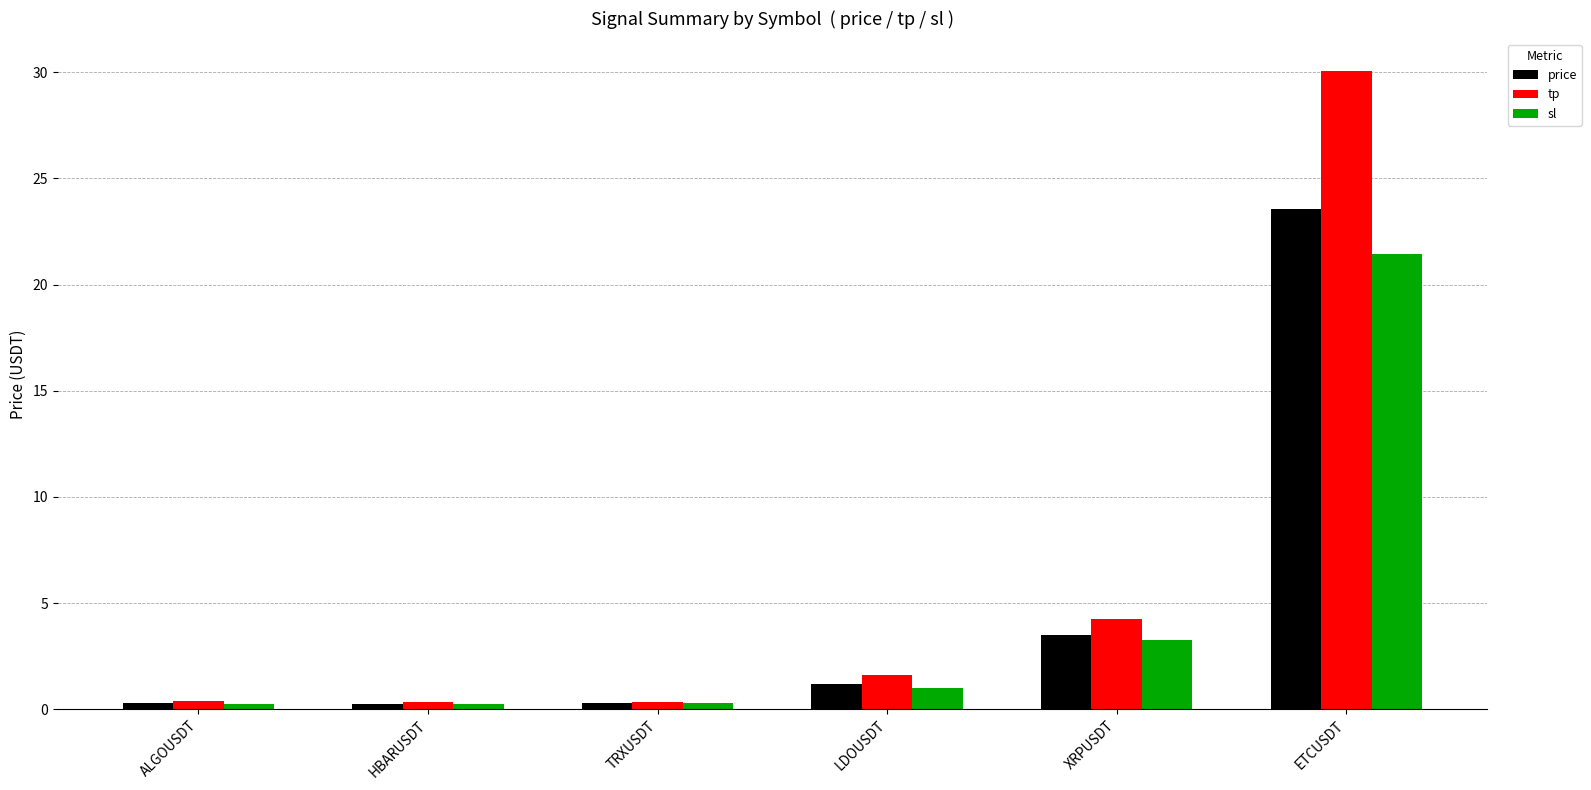

Count the number of data series in this chart.

3